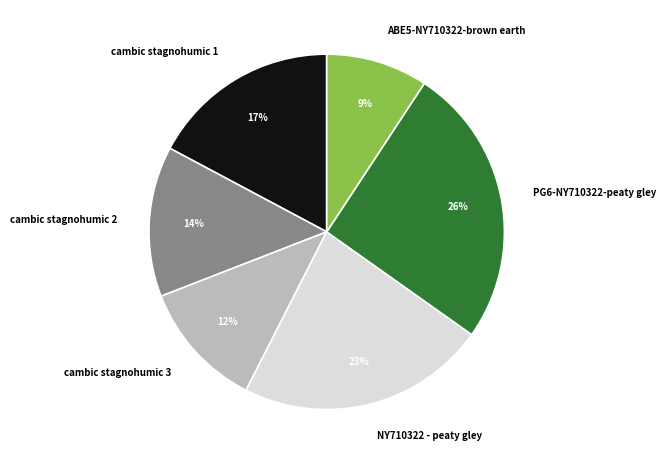

Does any single category account for the majority?

No